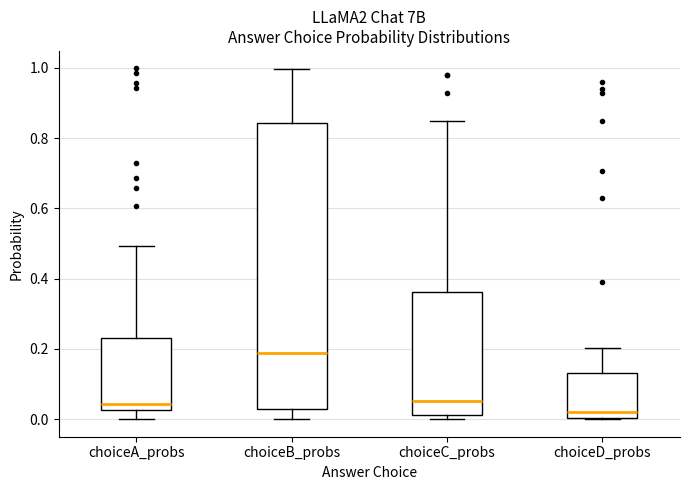

Reading left to right, transcribe this box plot: for each box, give where its median line is, the range the box spans, and where its two whiskers end, as read against the y-axis. The values are not printed on the chart, so give them approximately, as read against the axis.

choiceA_probs: median 0.04, box 0.02 to 0.24, whiskers 0.00 to 0.50
choiceB_probs: median 0.18, box 0.02 to 0.84, whiskers 0.00 to 1.00
choiceC_probs: median 0.06, box 0.02 to 0.36, whiskers 0.00 to 0.84
choiceD_probs: median 0.02, box 0.00 to 0.14, whiskers 0.00 to 0.20